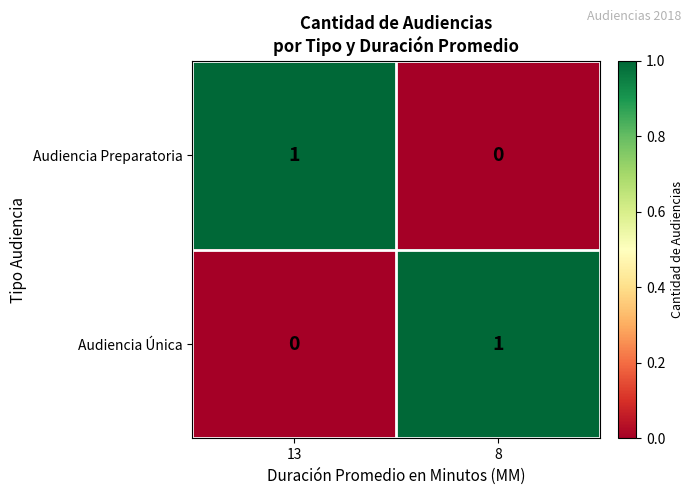

Which category has the lowest value in the Audiencia Única series?

13